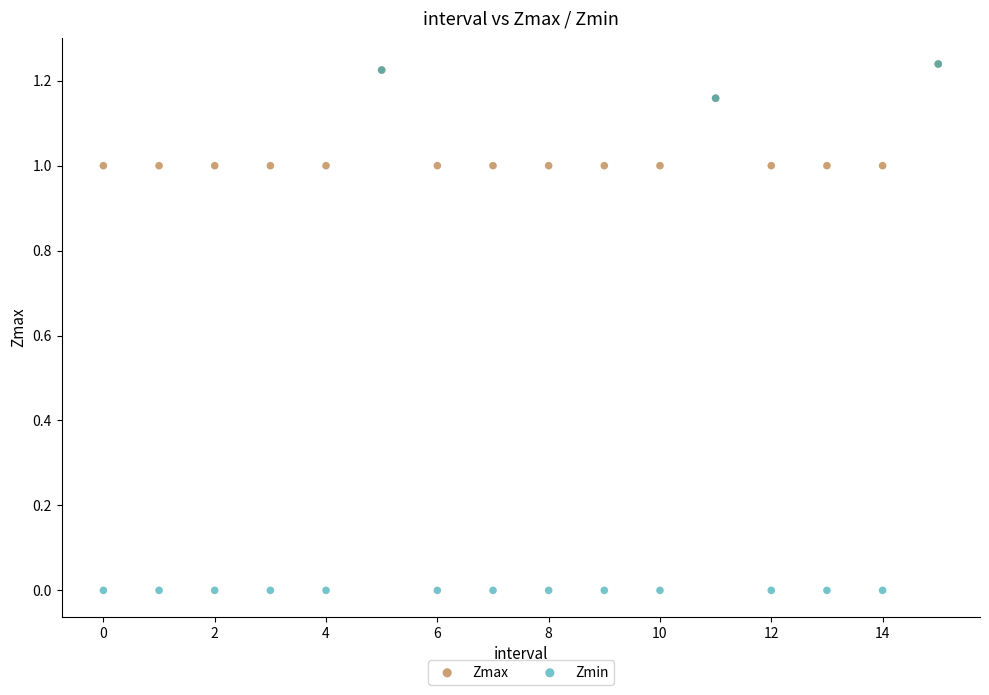

Which series has the largest Y range (max minus min)?

Zmin